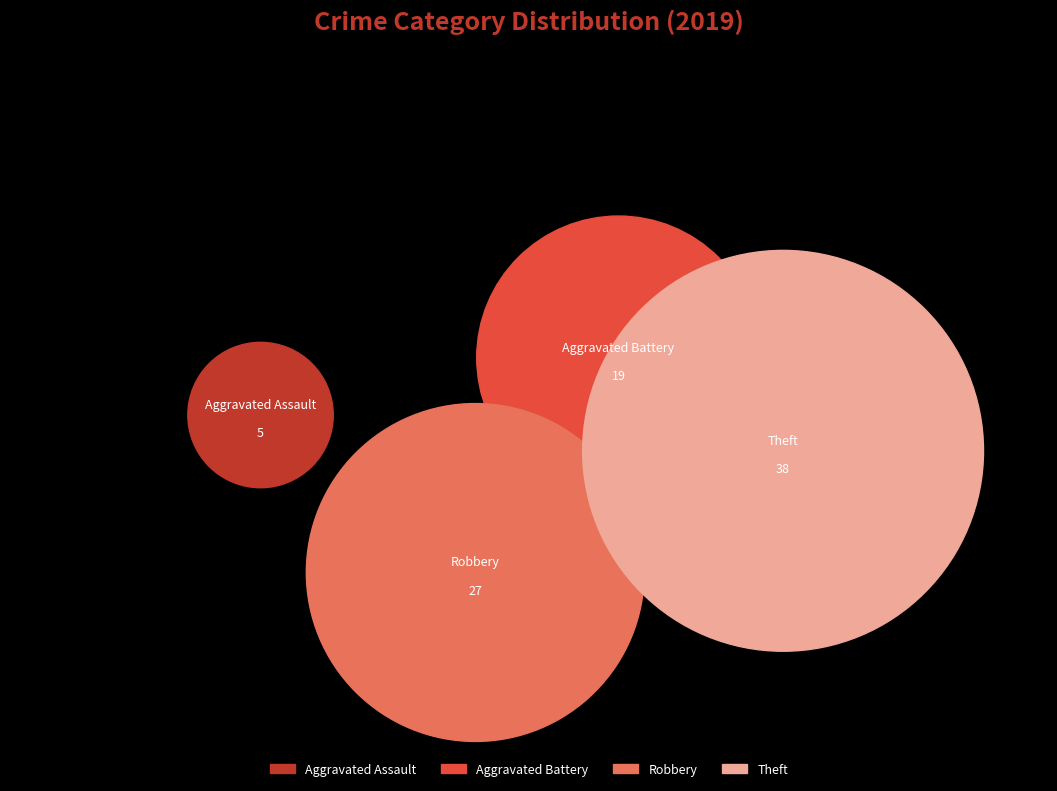

To the nearest percent, what portion does Aggravated Assault represent?

6%